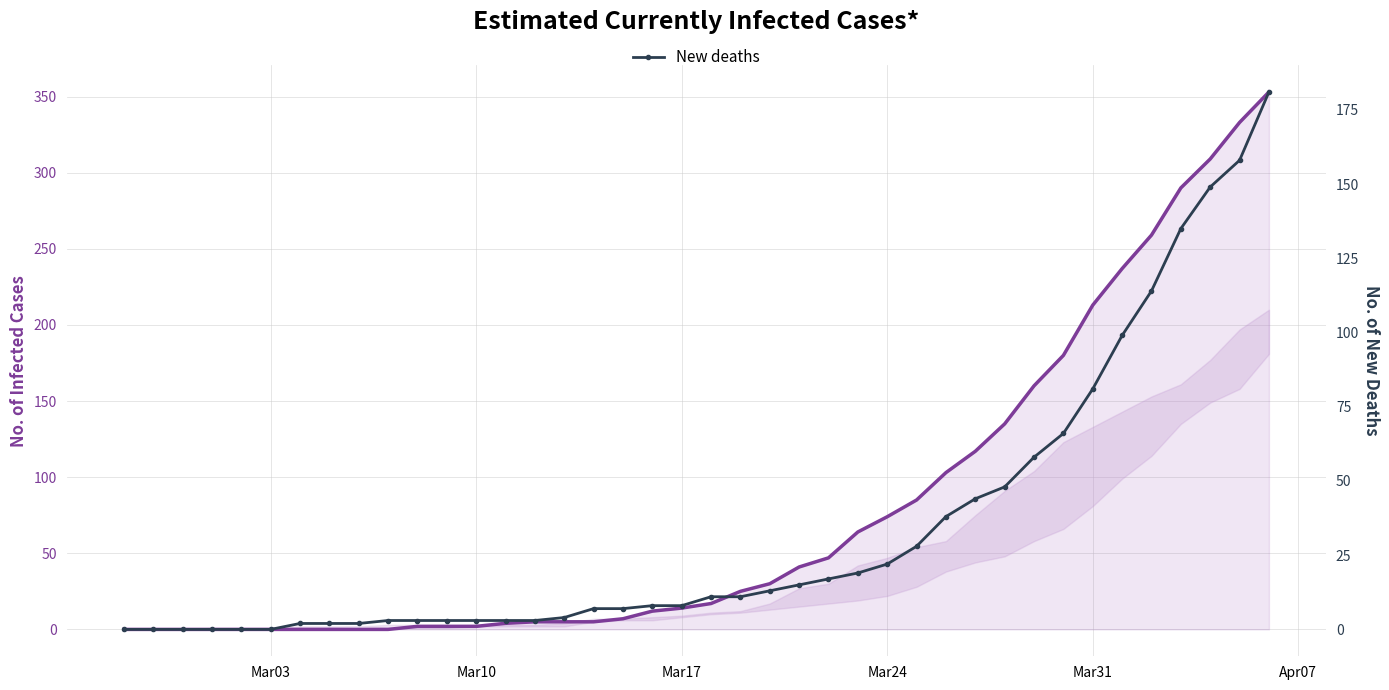

What is the difference between the second highest and minimum values in the Est-currently infected cases series?

333